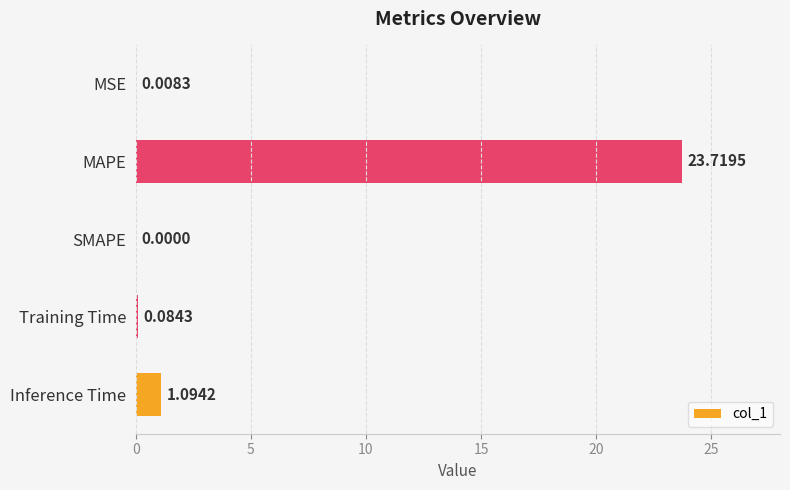

How many positive values are there?

4